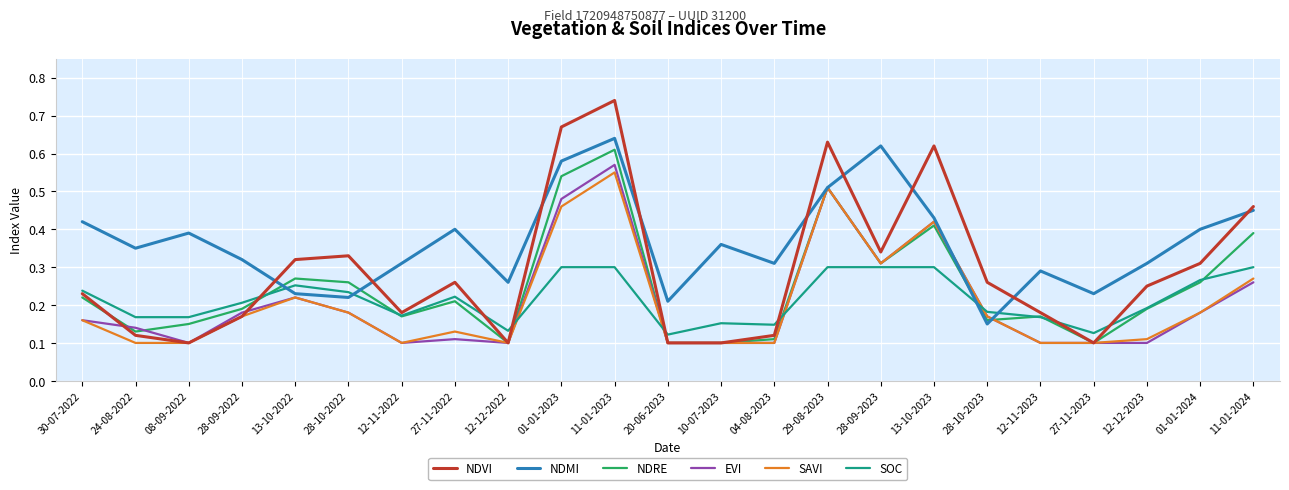

Which series has the largest total across all categories?

NDMI